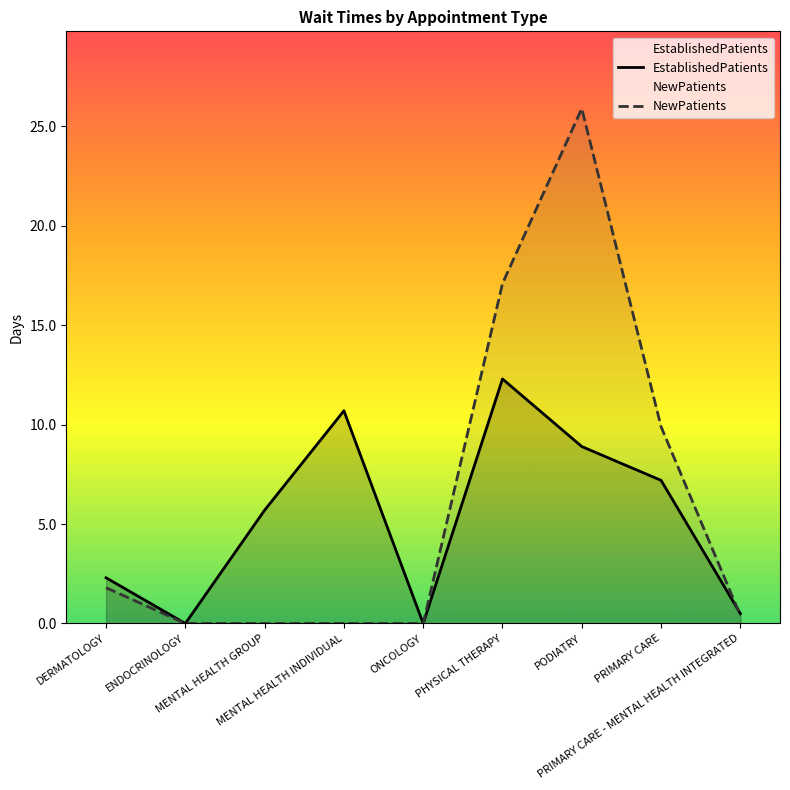

What is the value of the EstablishedPatients point at the 6th from the left?

12.3